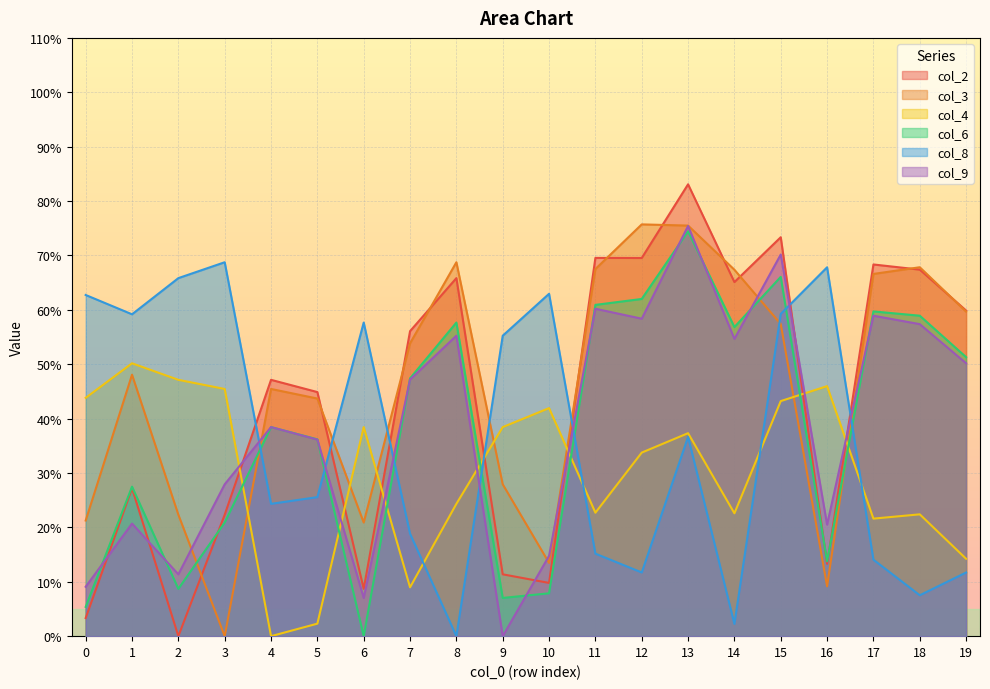

What is the average value of the col_3 series?

45.6